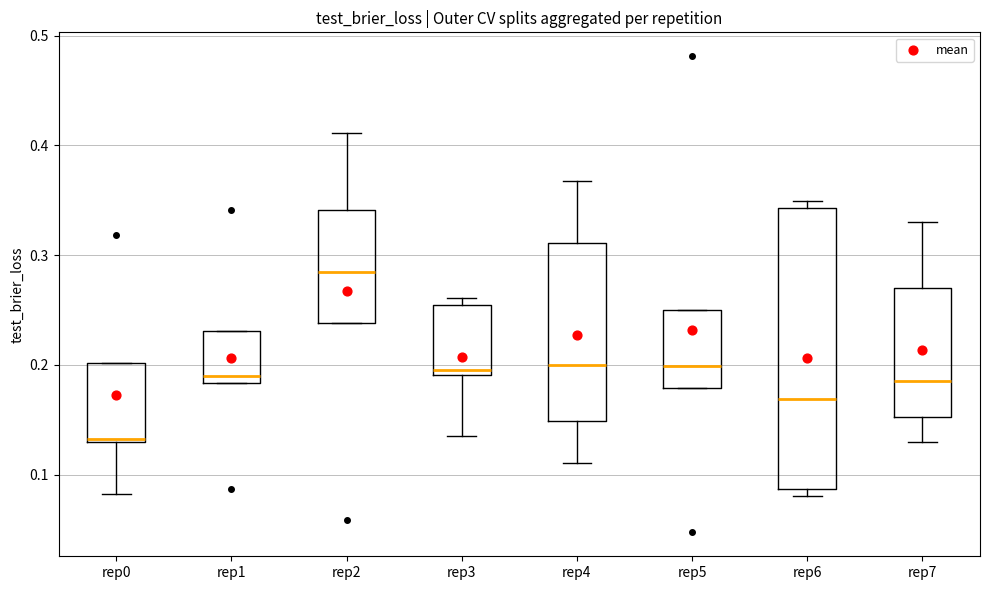

Which box is the tallest, from its lower edge to its upper edge?

rep6